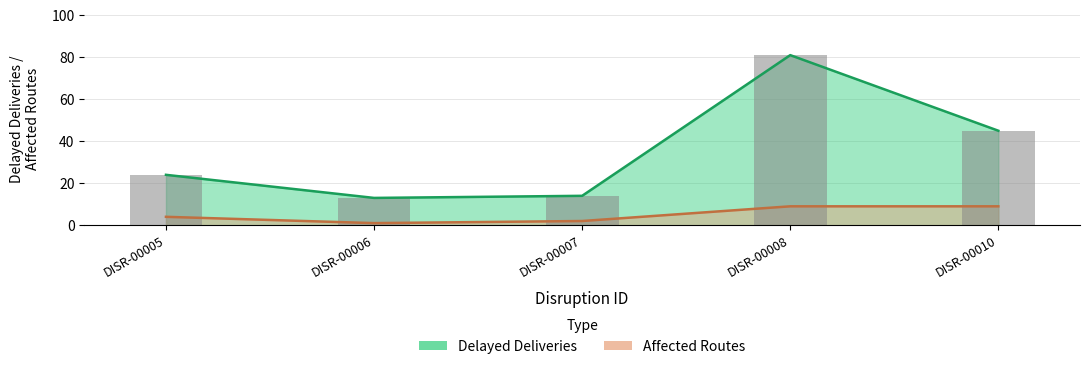

The chart shows a value of 81 at DISR-00008. True or false?

True